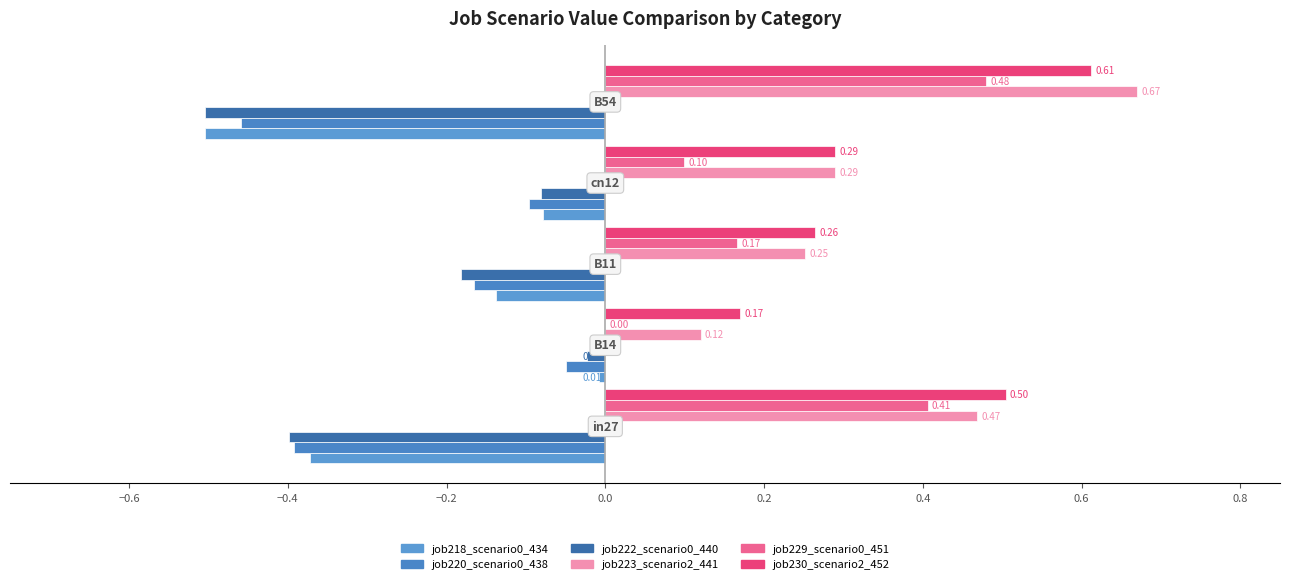

Rank the series by their maximum value, from lowest to highest.

job220_scenario0_438, job222_scenario0_440, job218_scenario0_434, job229_scenario0_451, job230_scenario2_452, job223_scenario2_441